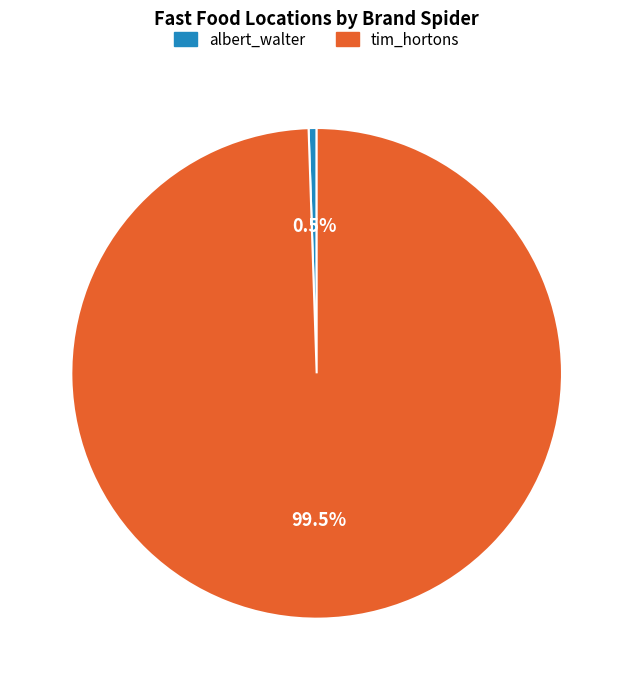

What is the majority slice?

tim_hortons